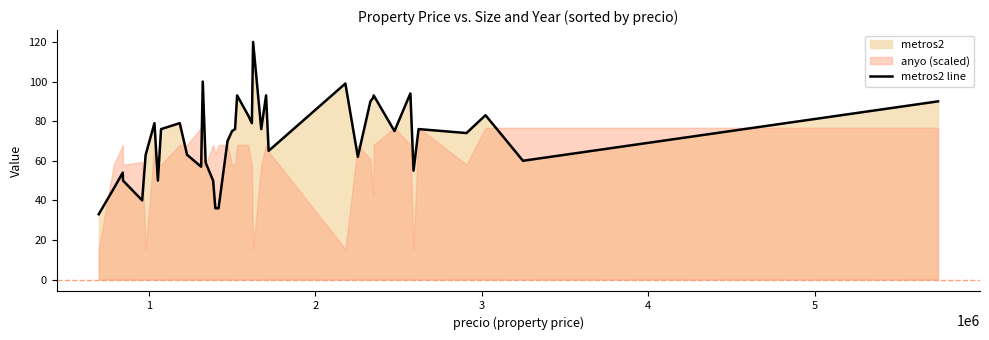

Reading right to left, list all the values displayed in this chart.

90	60	83	74	76	55	94	75	93	92	90	62	99	65	93	76	120	79	83	93	76	75	70	36	36	50	59	100	57	63	79	76	50	79	63	40	50	54	46	33